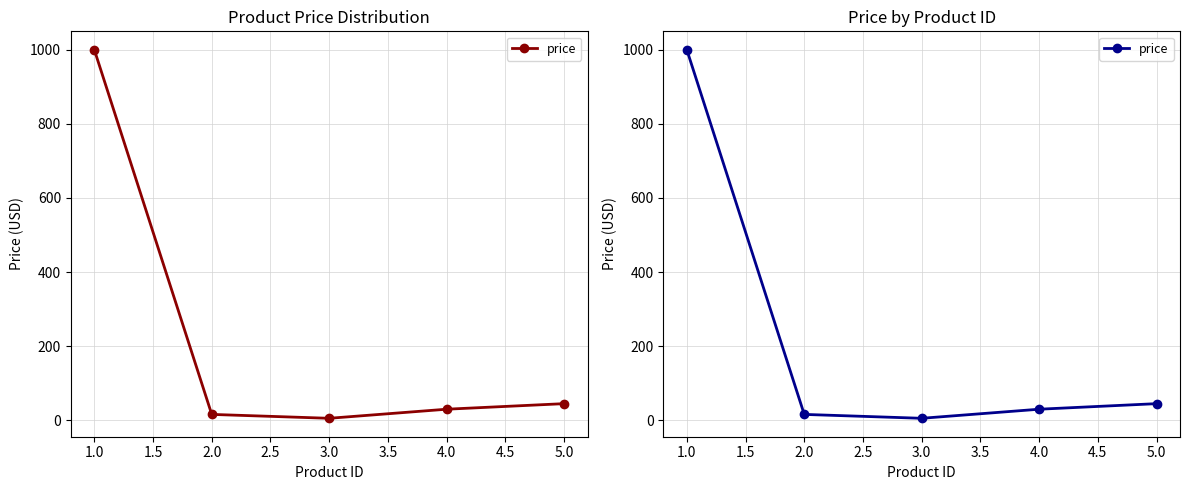

What is the greatest value displayed?

1000.0